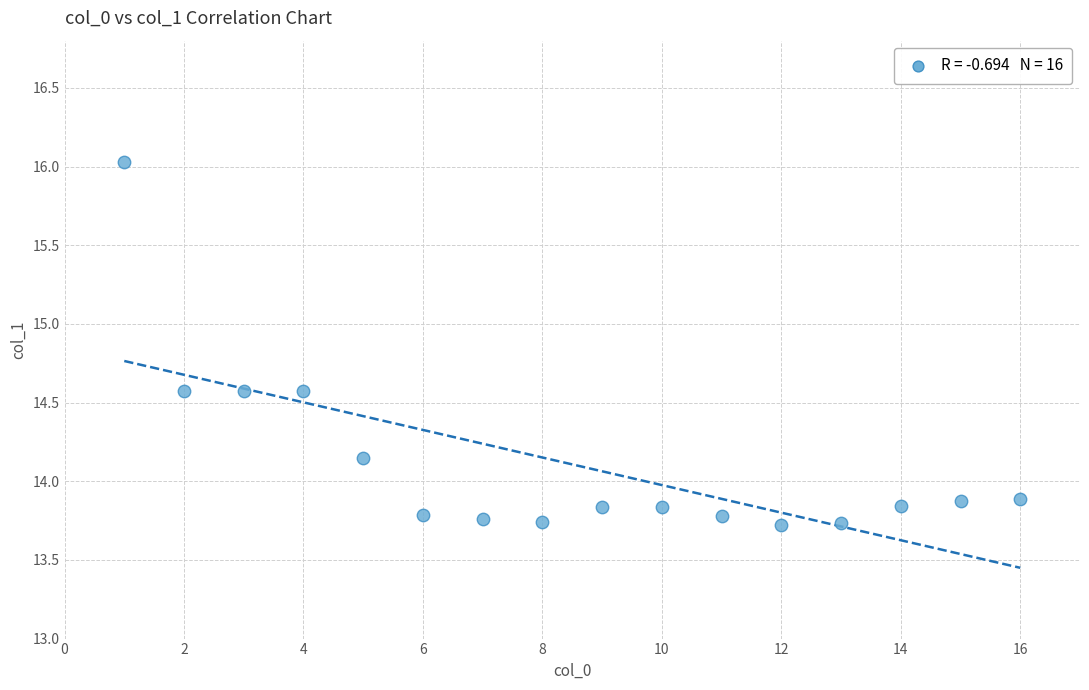

What is the range of Y values (max minus min)?

2.3